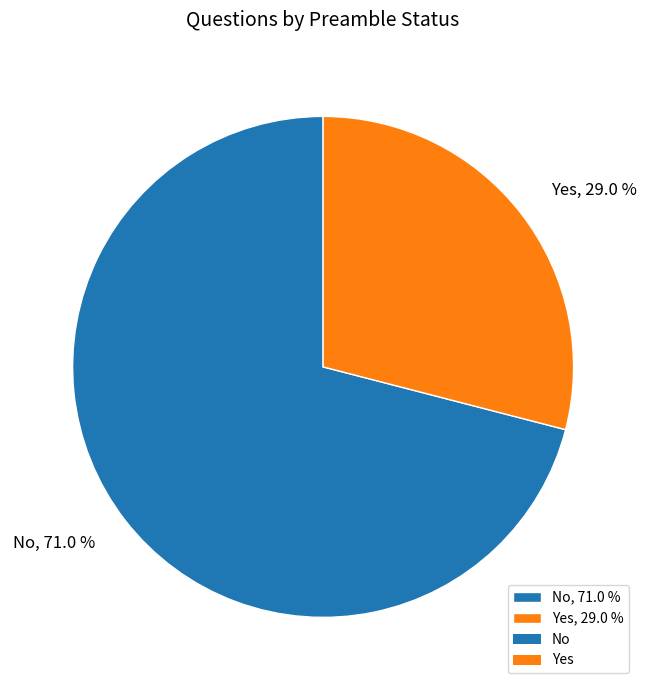

To the nearest percent, what portion does Yes represent?

29%